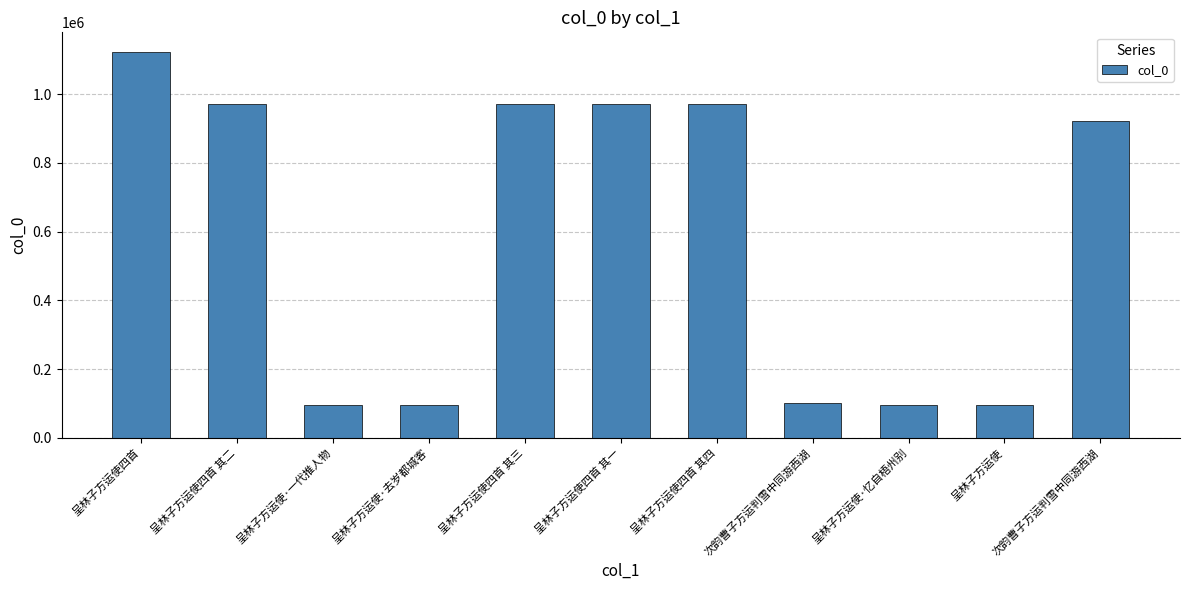

What is the difference between the second highest and minimum values?

877345